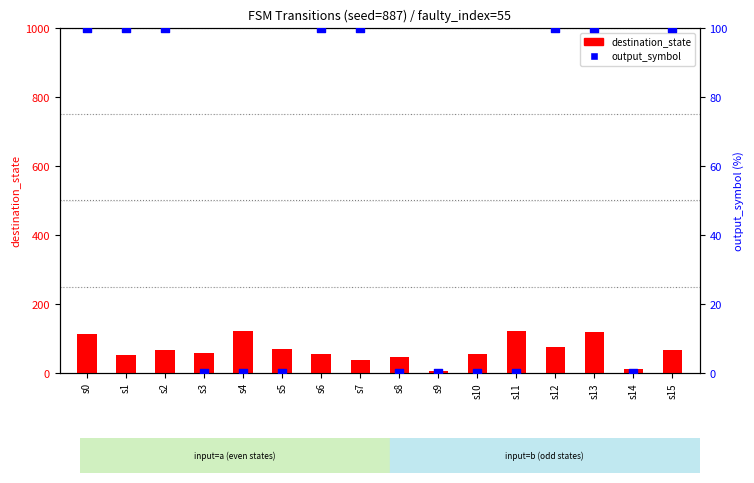

At how many categories does at least one series exceed 87?

10